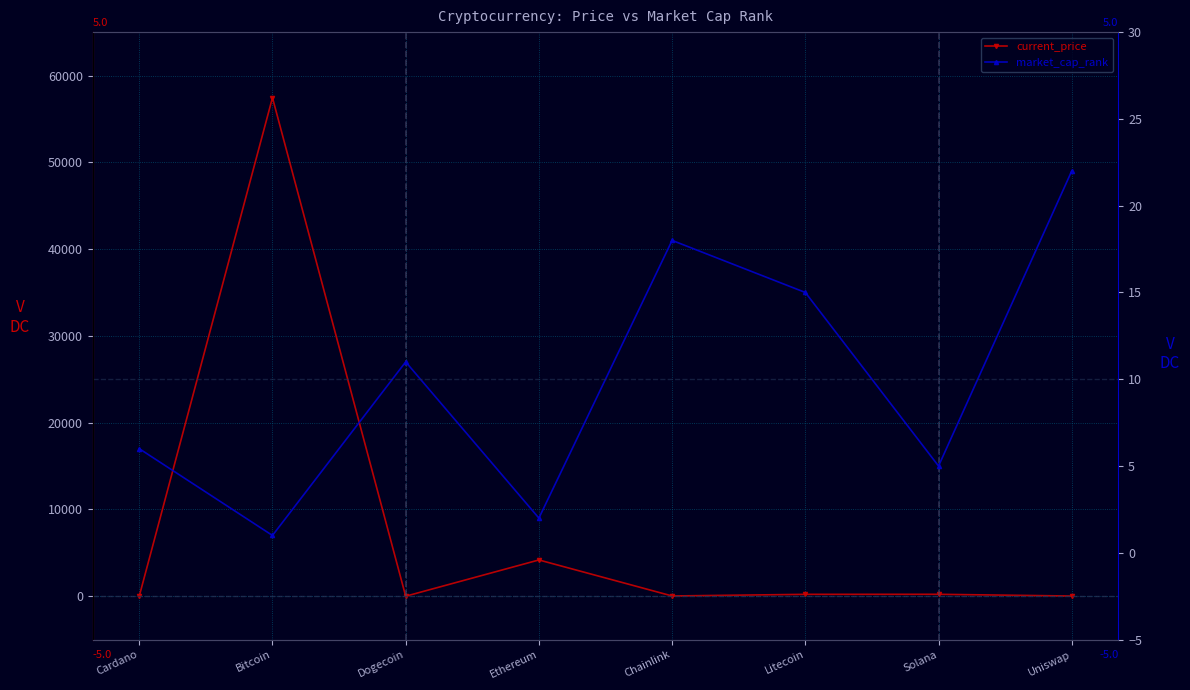

Which series ends up on top after the final intersection of current_price and market_cap_rank?

market_cap_rank